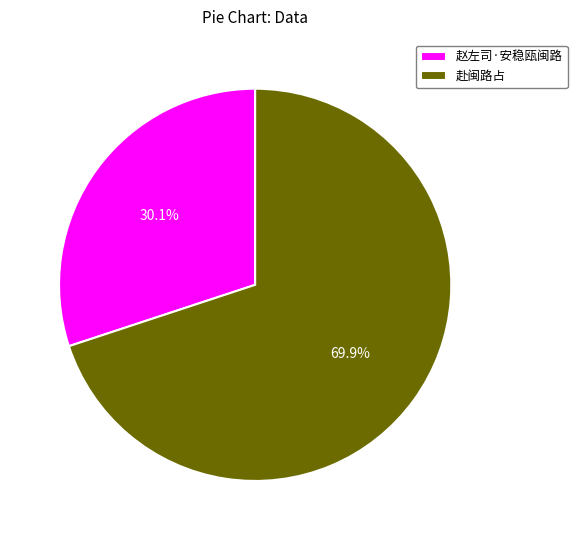

How much of the chart is everything except 赵左司·安稳瓯闽路?

69.9%